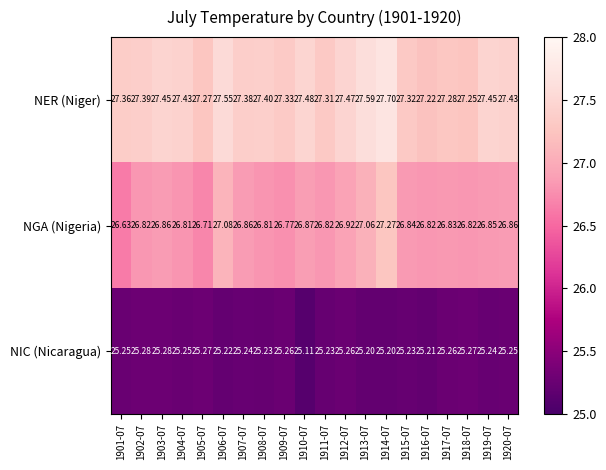

What is the total value across all series at 1907-07?

79.5